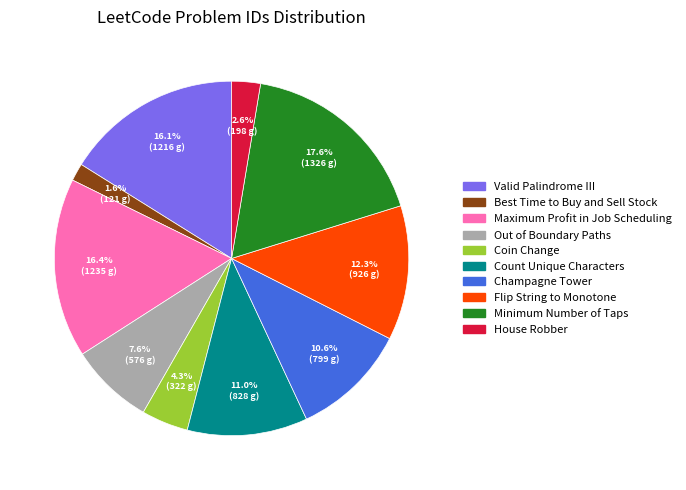

Is Coin Change the majority of the pie?

No